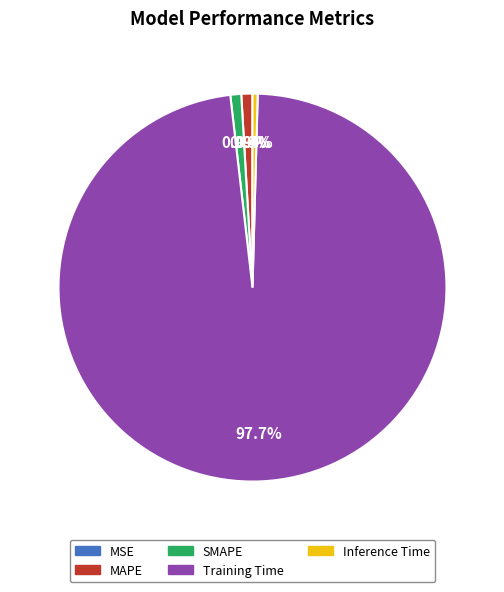

Between Inference Time and Training Time, which is larger?

Training Time